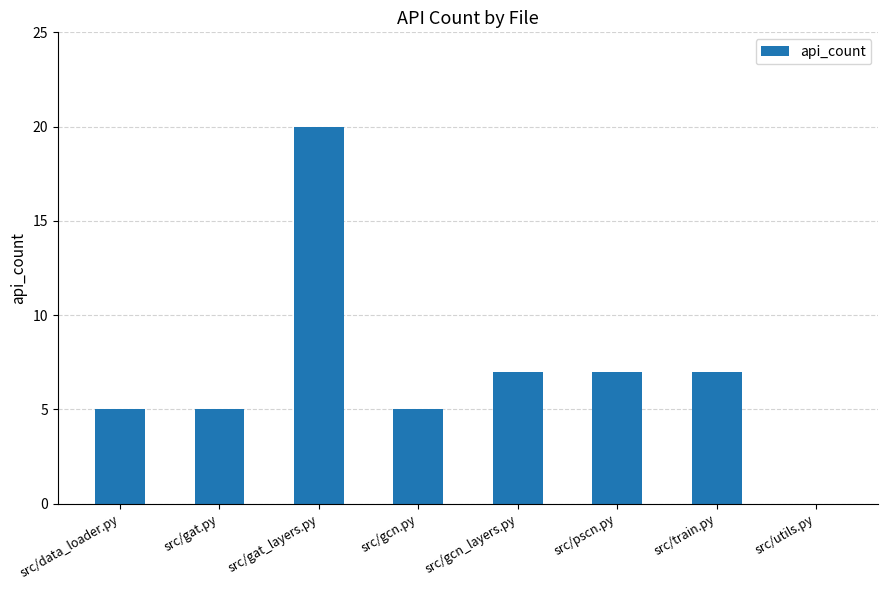

What is the average value?

7